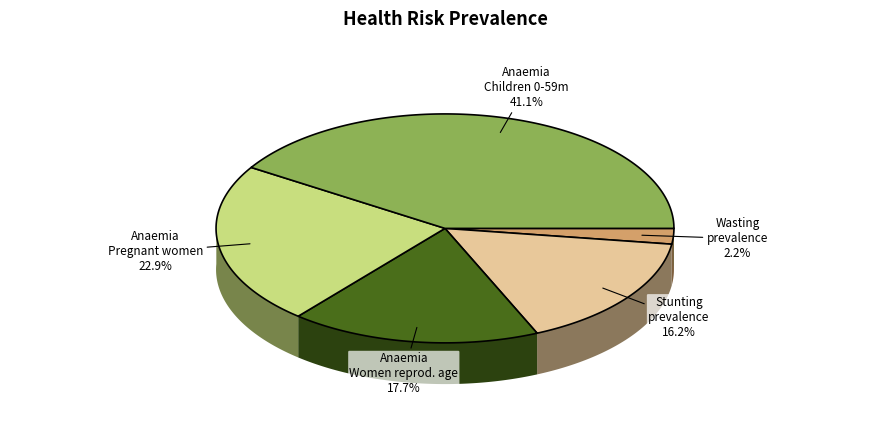

To the nearest percent, what is the difference between the largest and smallest slice percentages?

39%